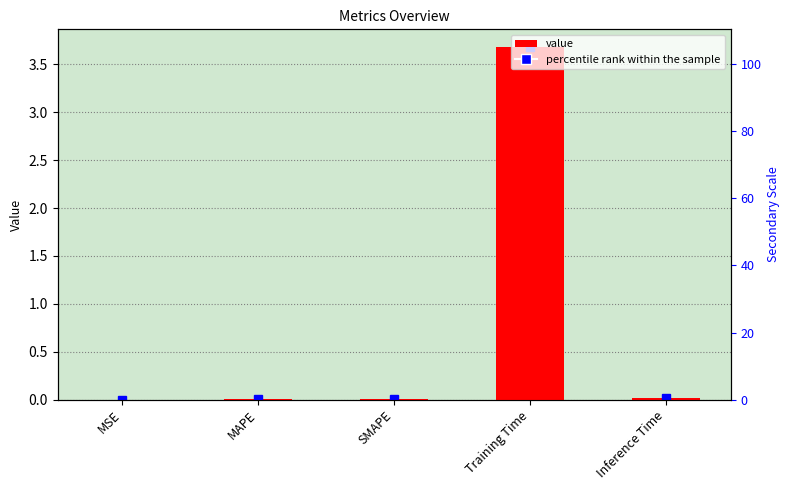

The chart shows a value of 0.0 at Inference Time. True or false?

False